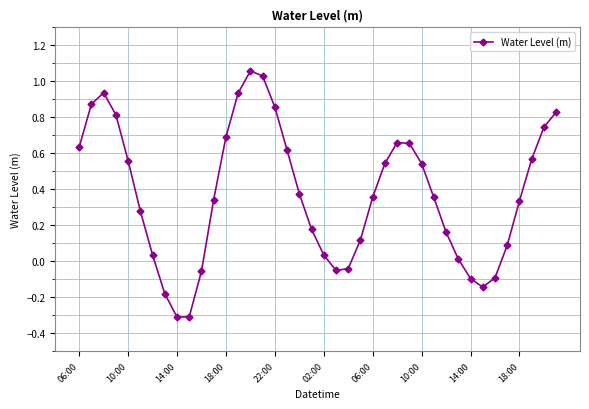

How many interior local valleys (lower than both neighbors) does the data have?

3